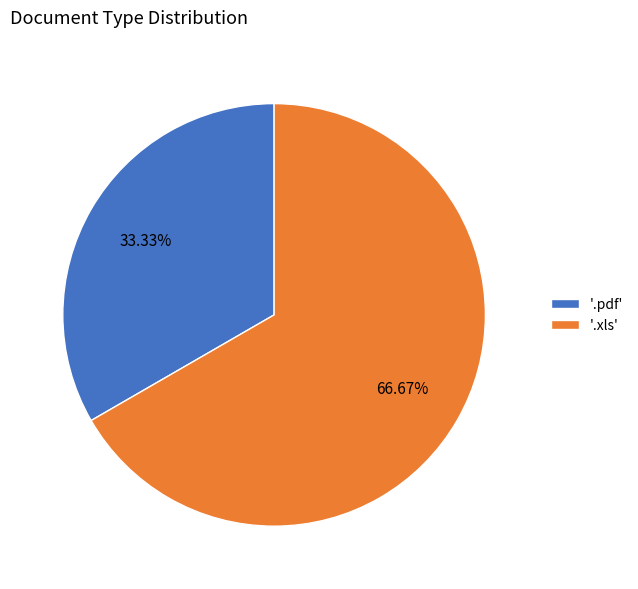

Combined, do '.pdf' and '.xls' account for over 50%?

Yes